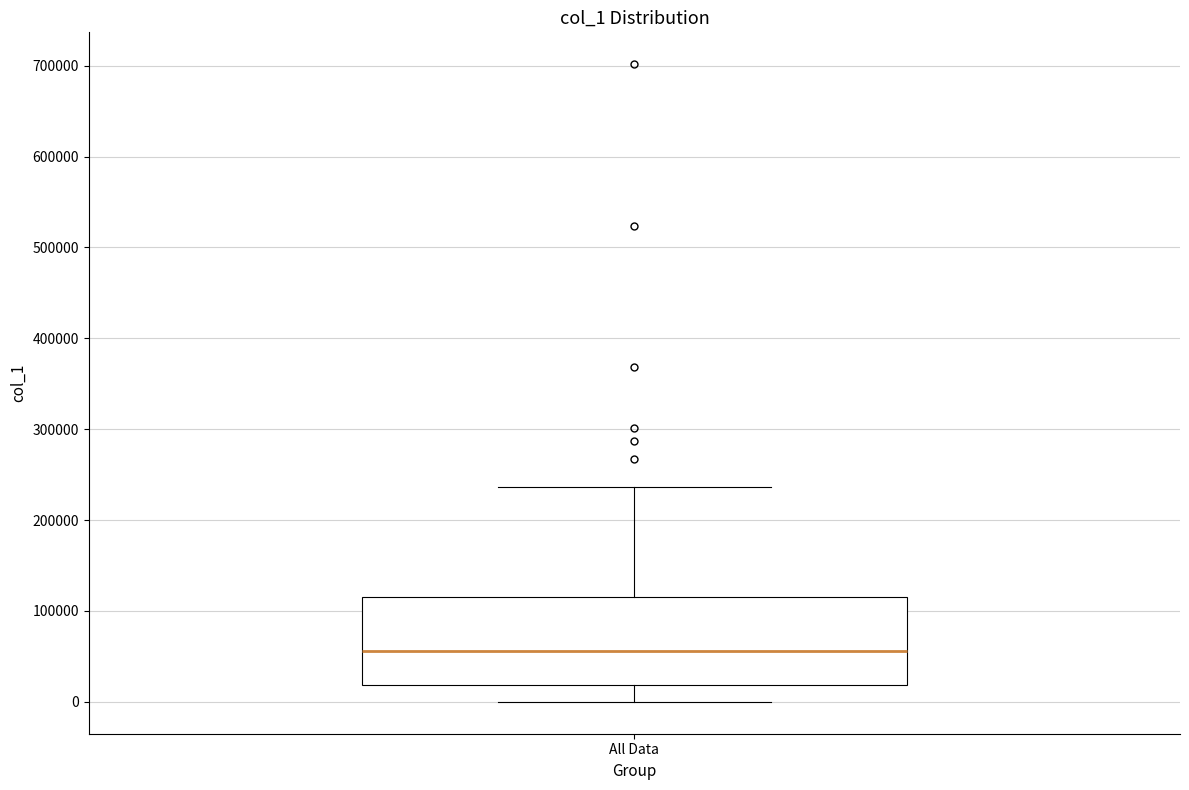

Where does the upper whisker of the box for All Data end on the y-axis? The values are not printed on the chart, so give them approximately, as read against the axis.

240000